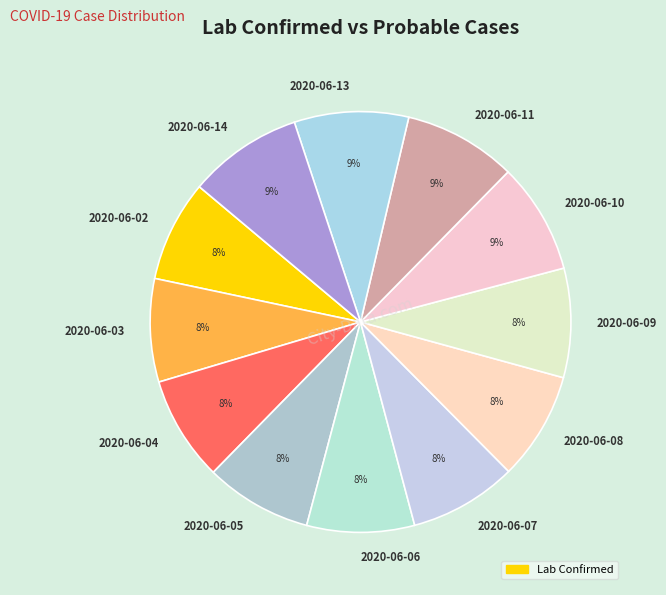

Does any single category account for the majority?

No